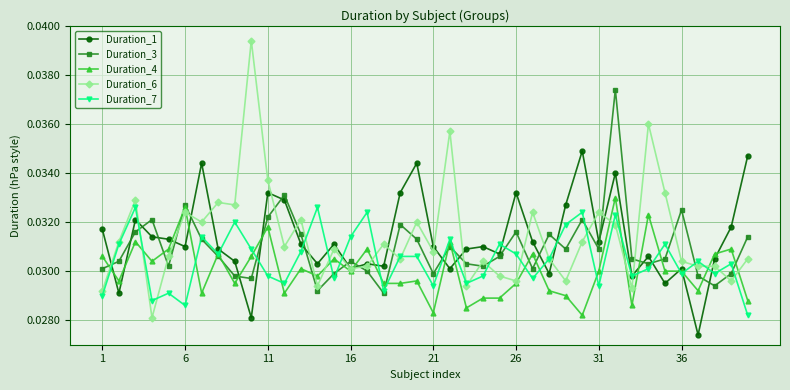

How many Duration_1 values are between 0 and 1?

40